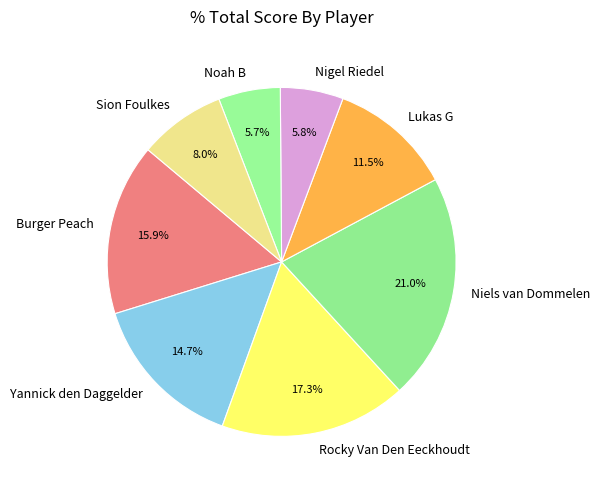

How many segments does this pie chart have?

8